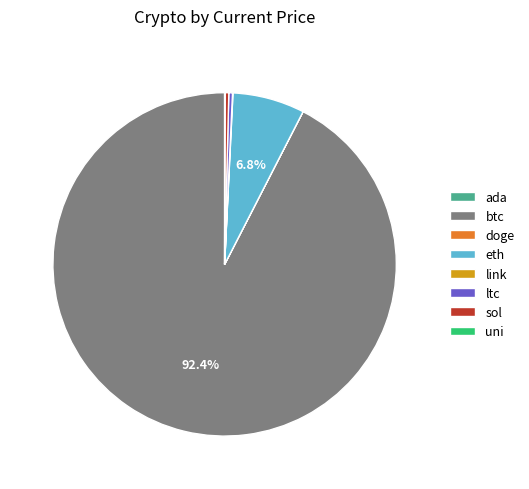

Which slice represents more than half of the pie?

btc